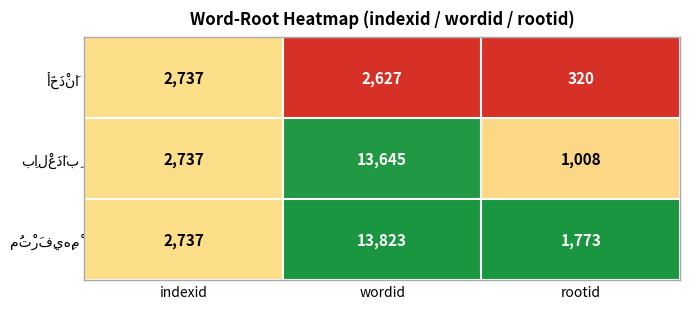

What is the difference between the highest and lowest values at rootid?

1453